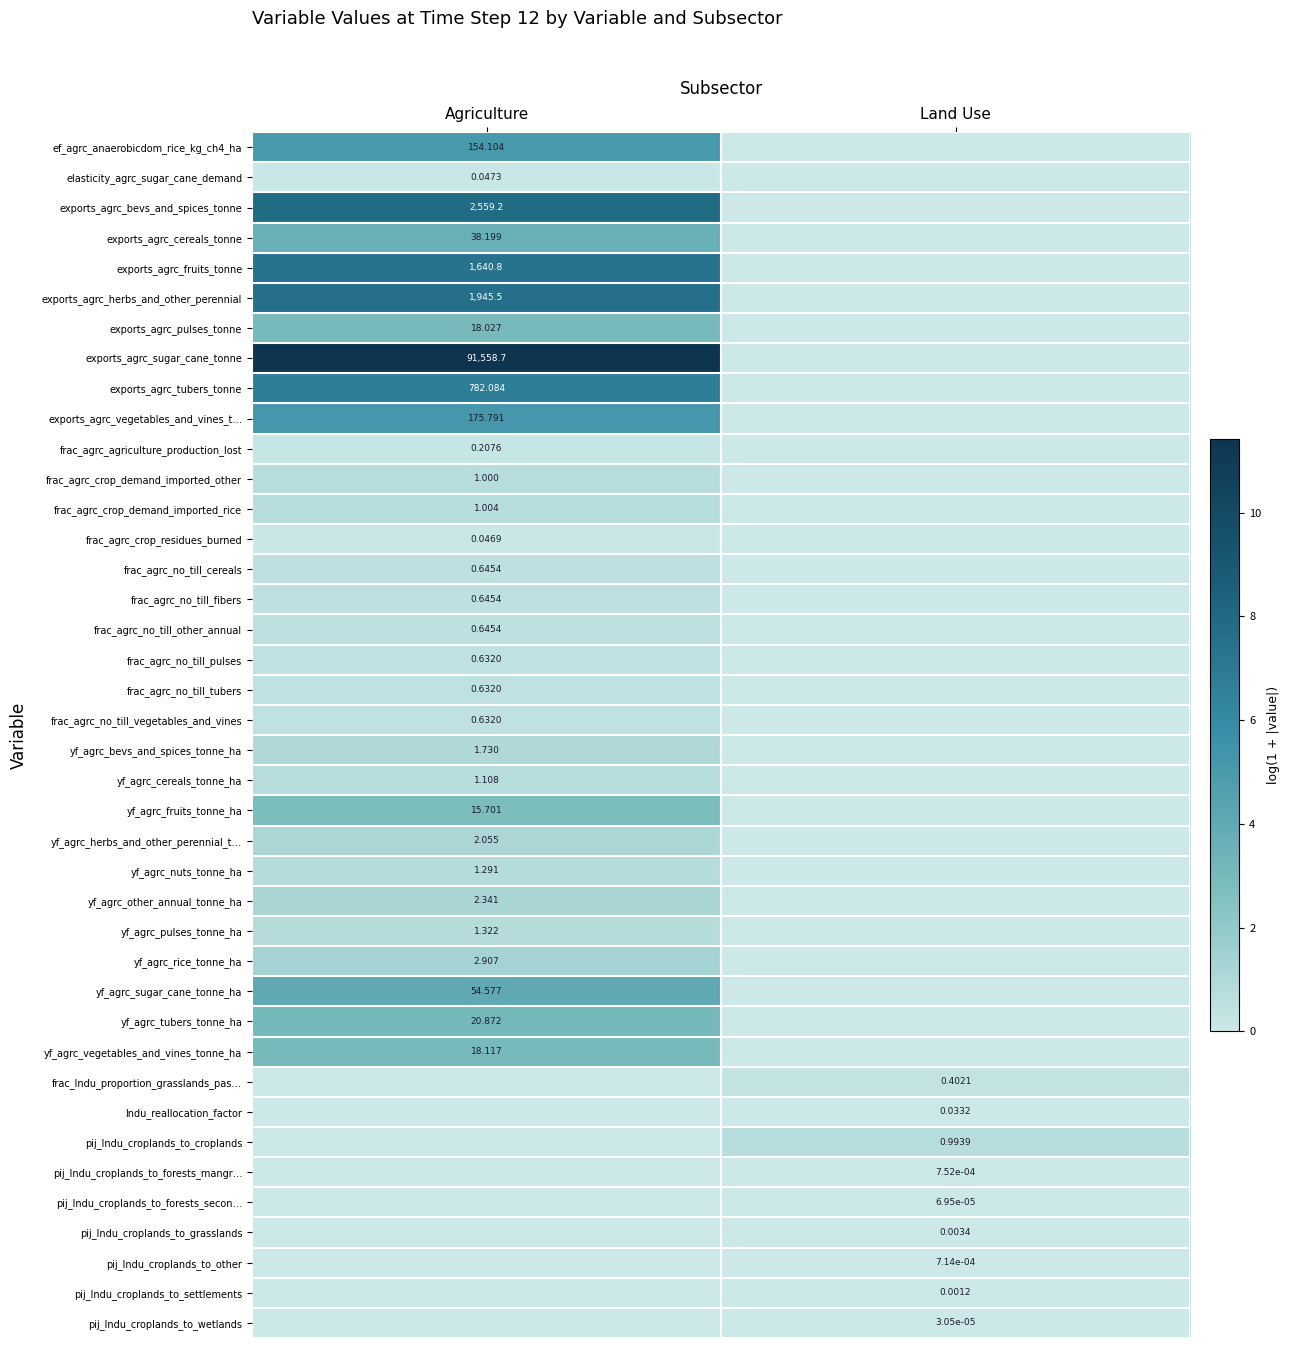

Is it true that frac_agrc_no_till_cereals equals 0.0 at Land Use?

True